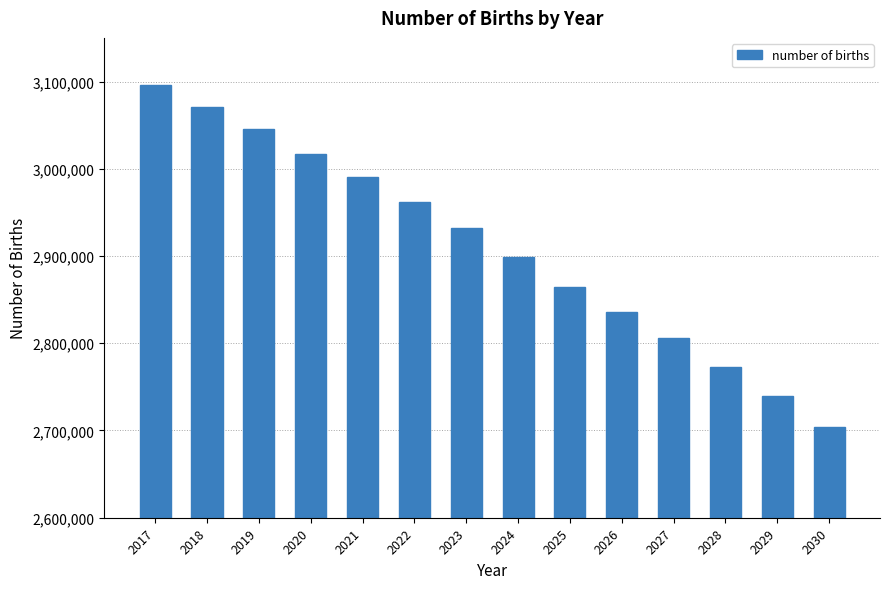

Rank the categories by value from highest to lowest.

2017, 2018, 2019, 2020, 2021, 2022, 2023, 2024, 2025, 2026, 2027, 2028, 2029, 2030